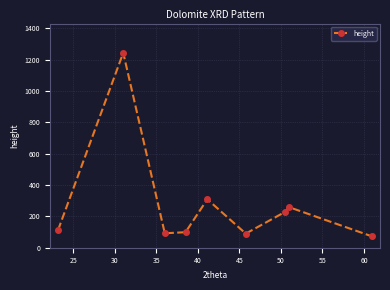

What is the value of the 6th point from the left?

90